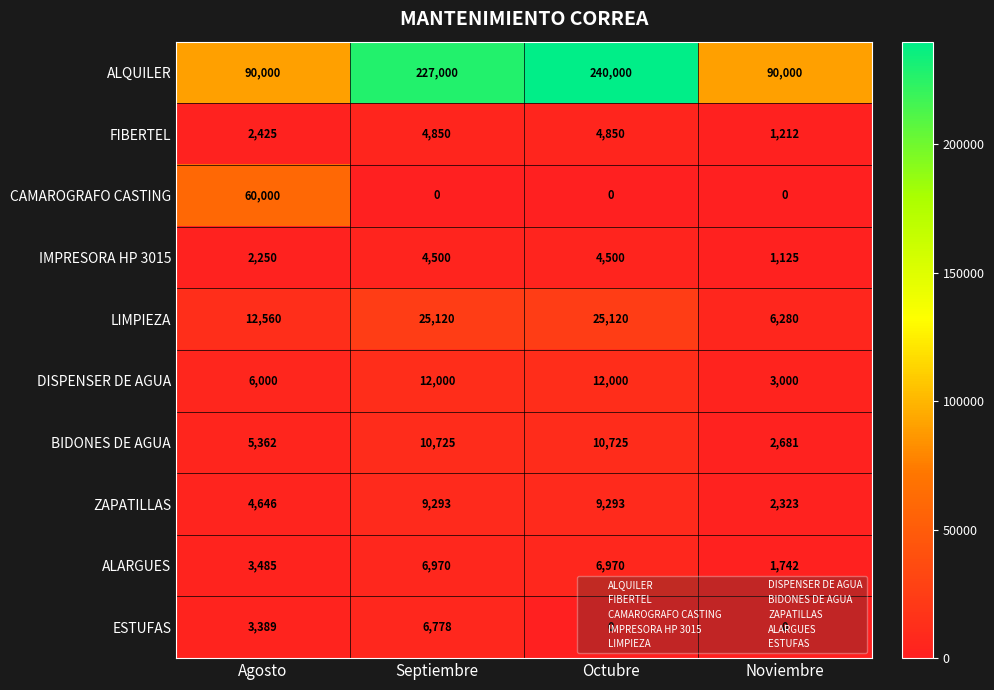

What is the difference between the highest and lowest values at Octubre?

240000